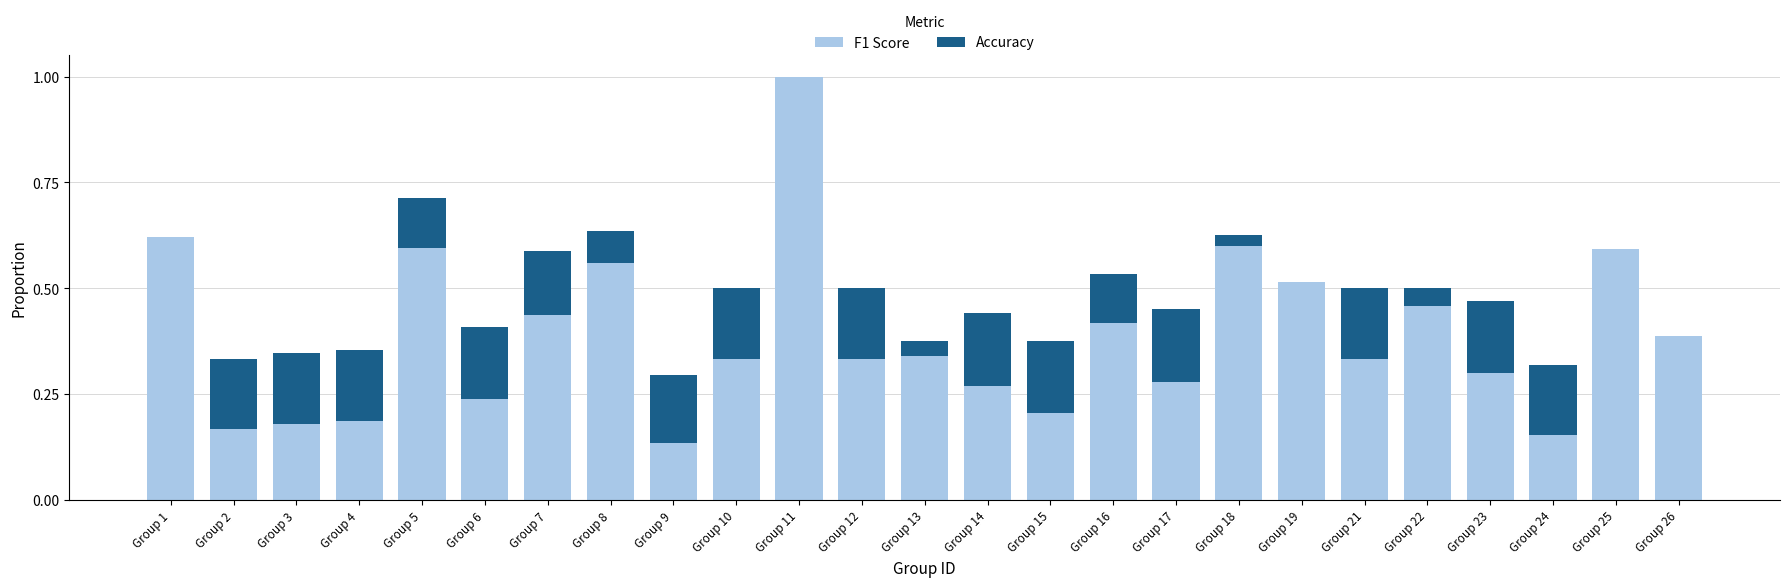

At which category is the sum across all series the highest?

Group 11